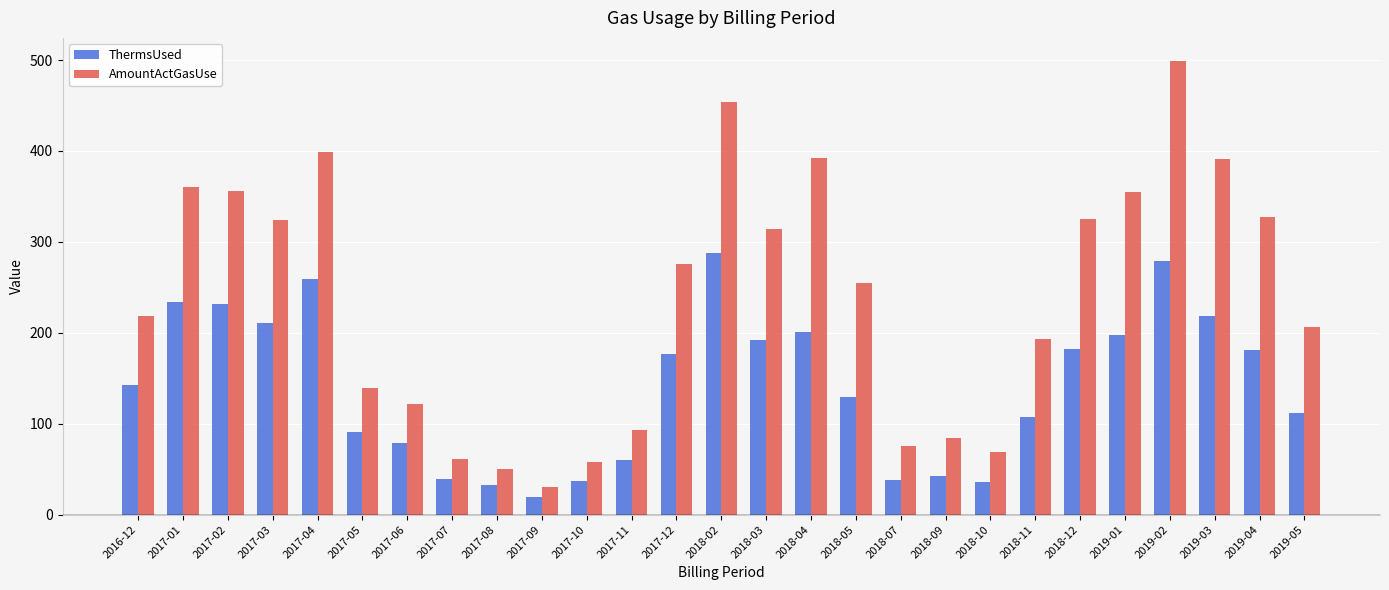

What is the difference between the maximum and minimum values in the AmountActGasUse series?

468.8